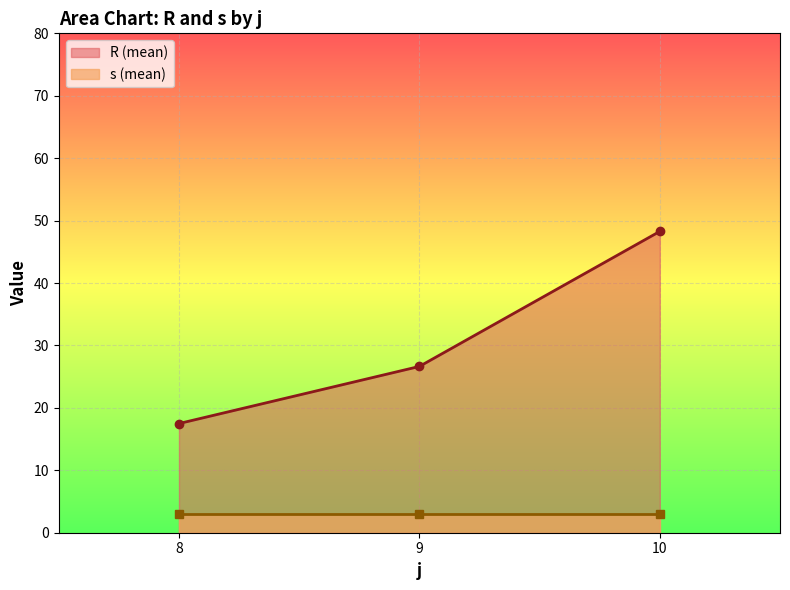

List the labels in order of R (mean) value, smallest first.

8, 9, 10